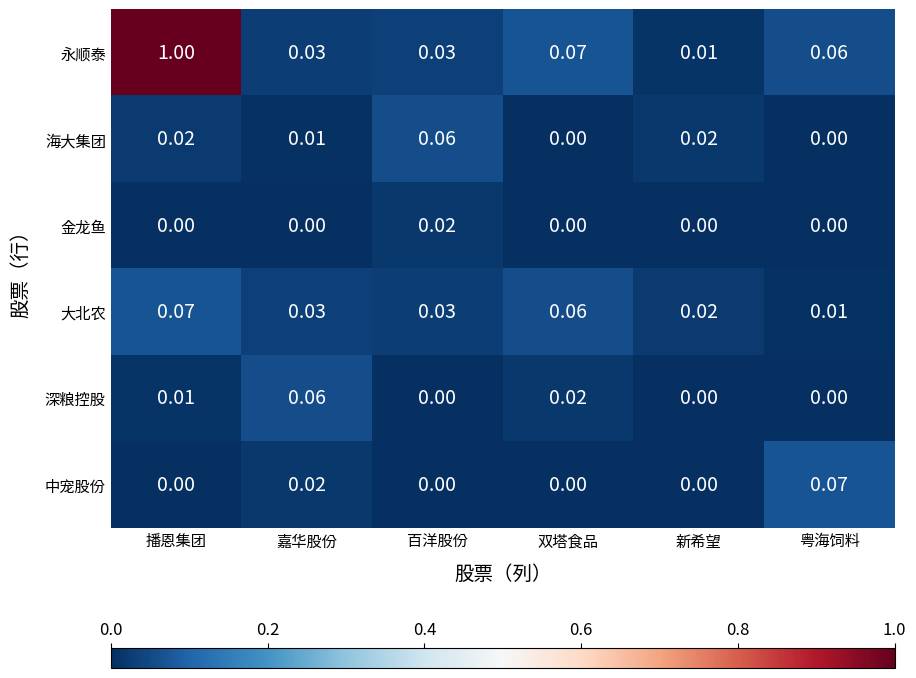

At which label does 永顺泰 reach its peak?

播恩集团